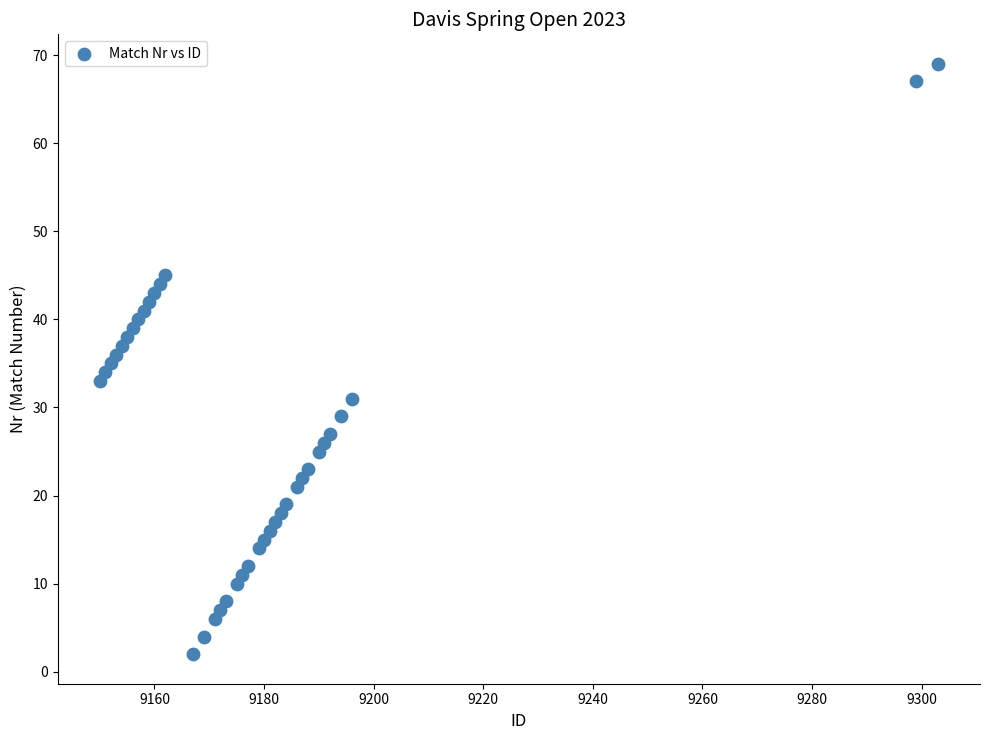

What is the range of Y values (max minus min)?

67